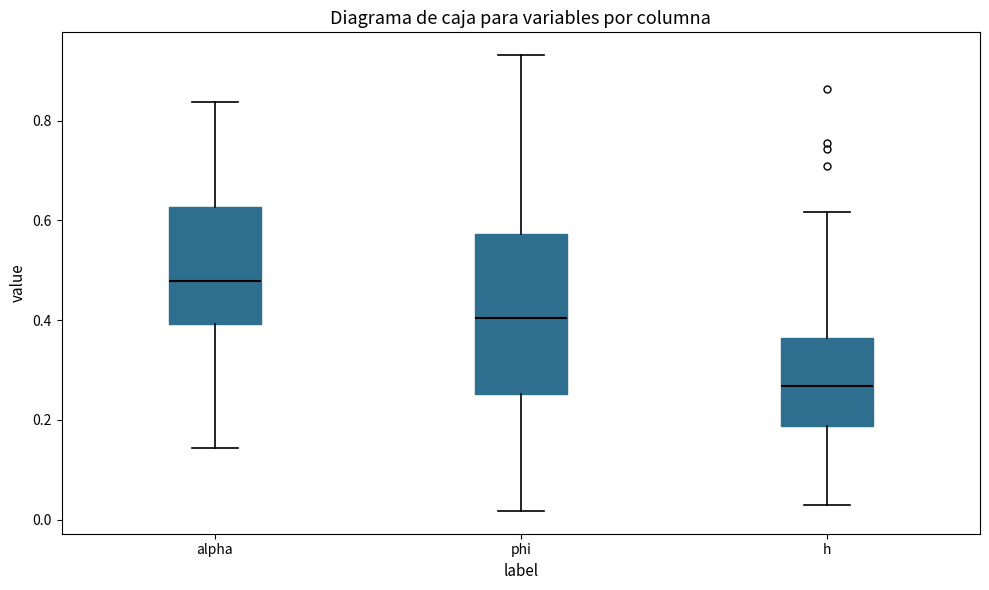

Reading left to right, transcribe this box plot: for each box, give where its median line is, the range the box spans, and where its two whiskers end, as read against the y-axis. The values are not printed on the chart, so give them approximately, as read against the axis.

alpha: median 0.48, box 0.40 to 0.62, whiskers 0.14 to 0.84
phi: median 0.40, box 0.26 to 0.58, whiskers 0.02 to 0.94
h: median 0.26, box 0.18 to 0.36, whiskers 0.02 to 0.62